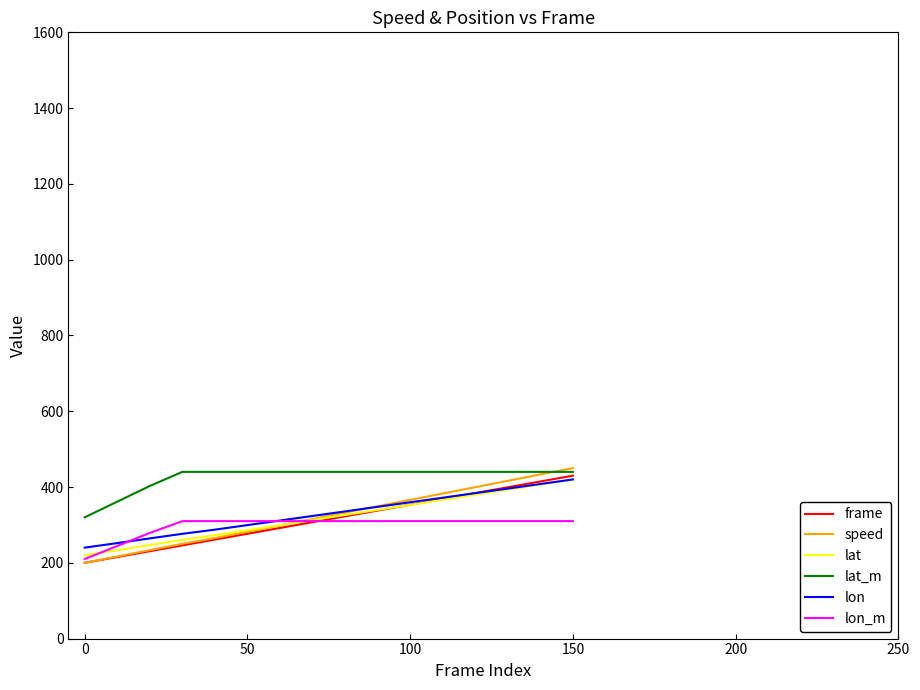

How many values in the speed series exceed 332?

8